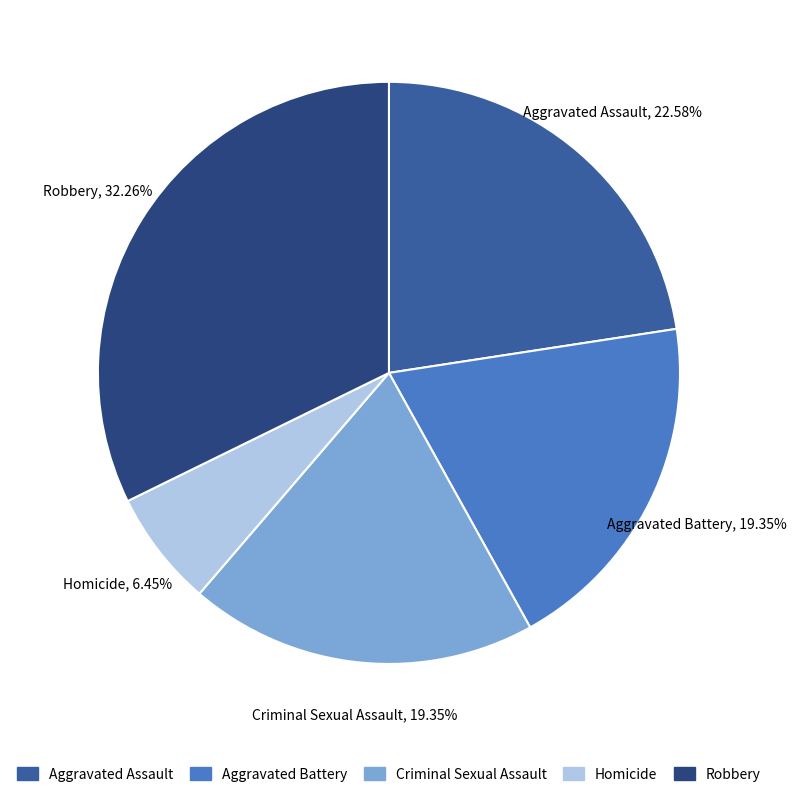

Does Aggravated Assault account for over 50% of the chart?

No